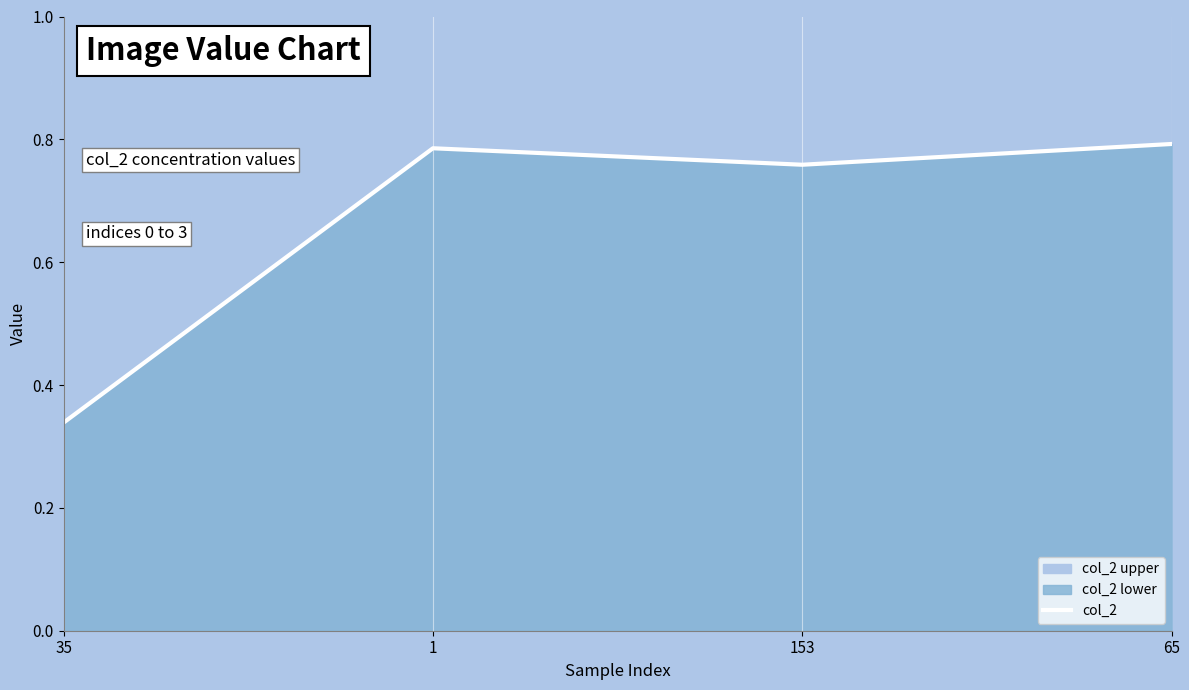

Count the number of categories in the chart.

4